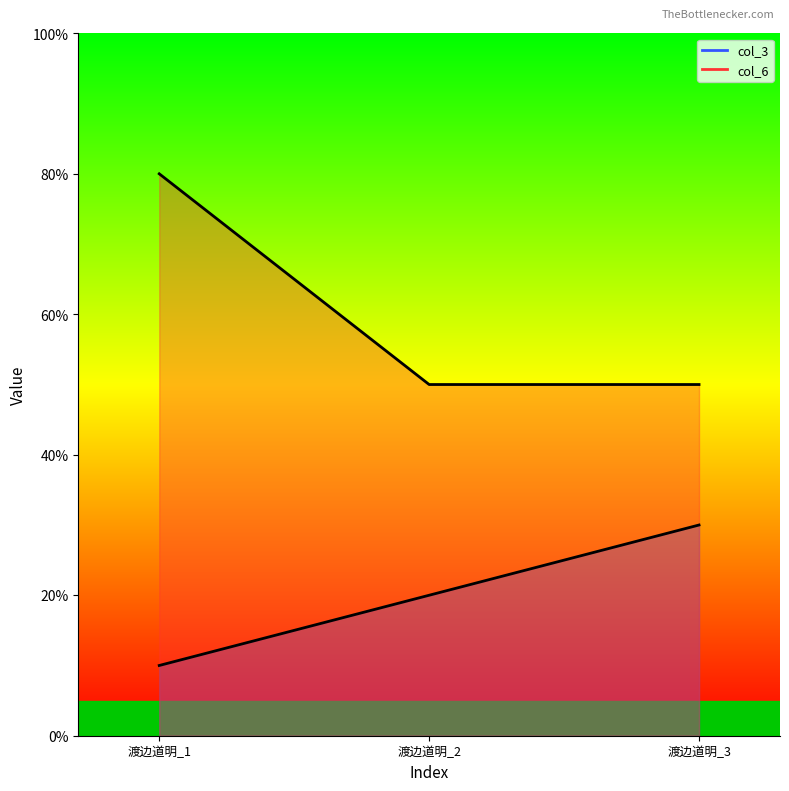

At which label is col_6 closest to 6?

渡边道明_2